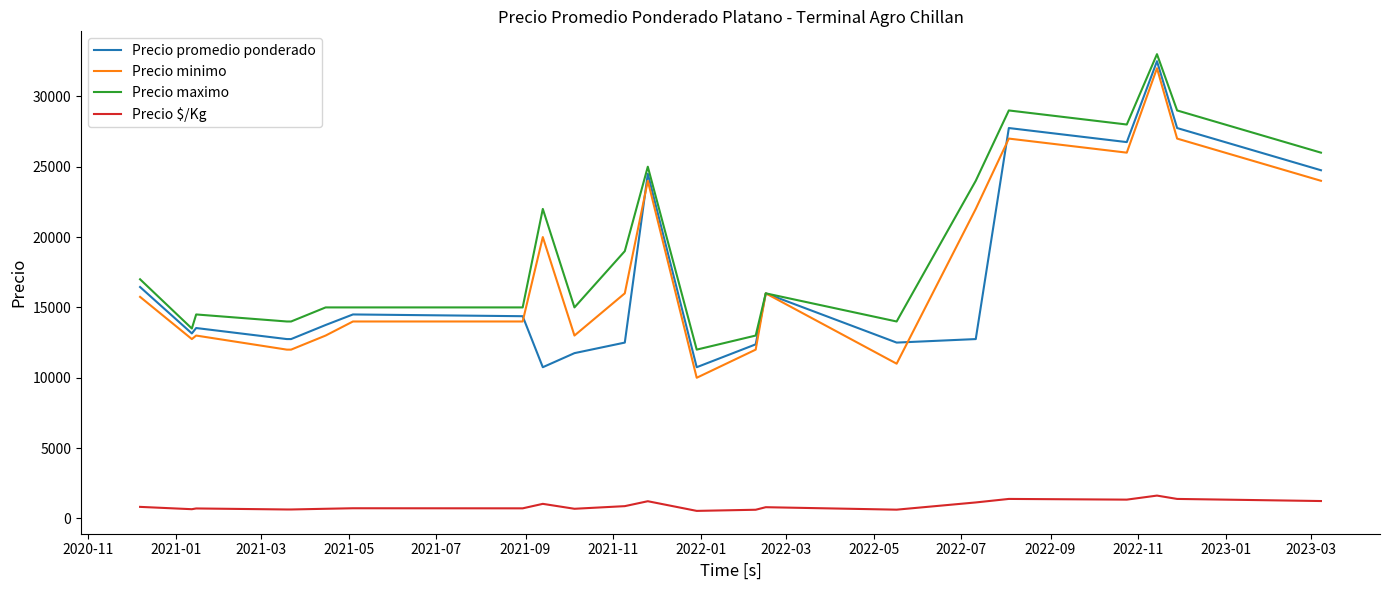

True or false: Precio maximo and Precio $/Kg intersect in this chart.

False